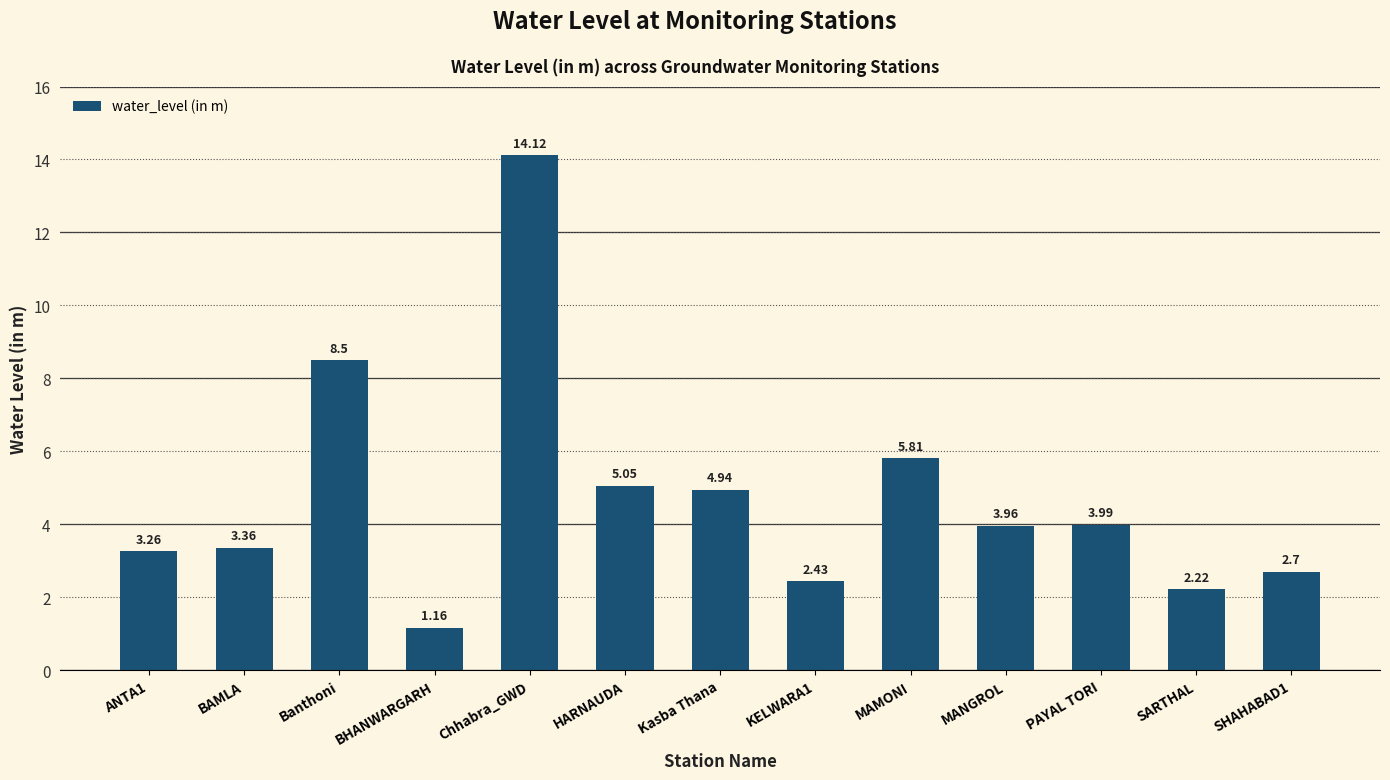

Count the number of values greater than 3.

9